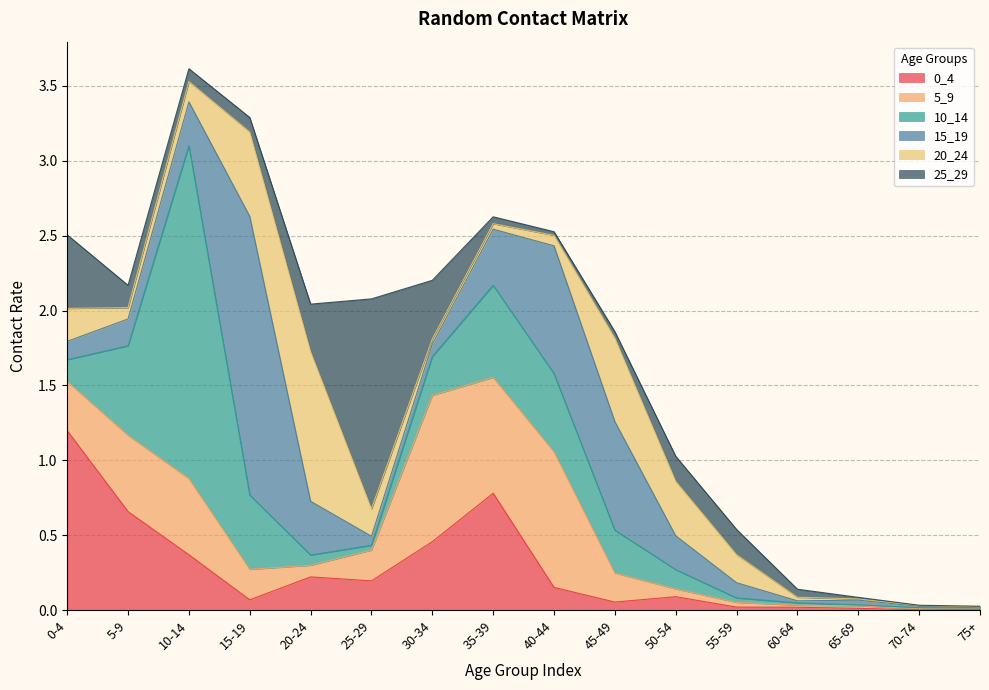

What is the difference between the 0_4 values at 5-9 and 75+?

0.7